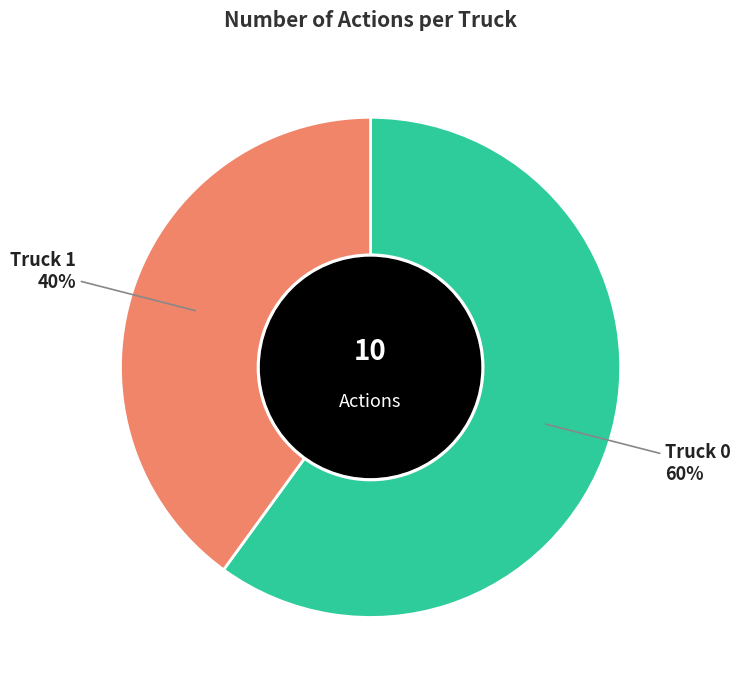

True or false: Truck 1 accounts for 52% of the total.

False